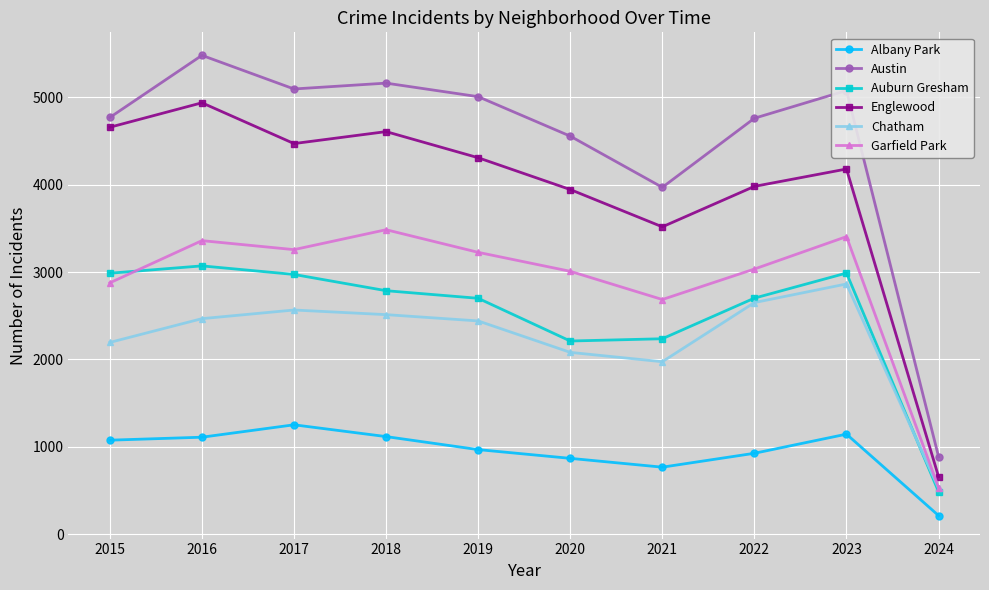

At which category is the sum across all series the highest?

2016